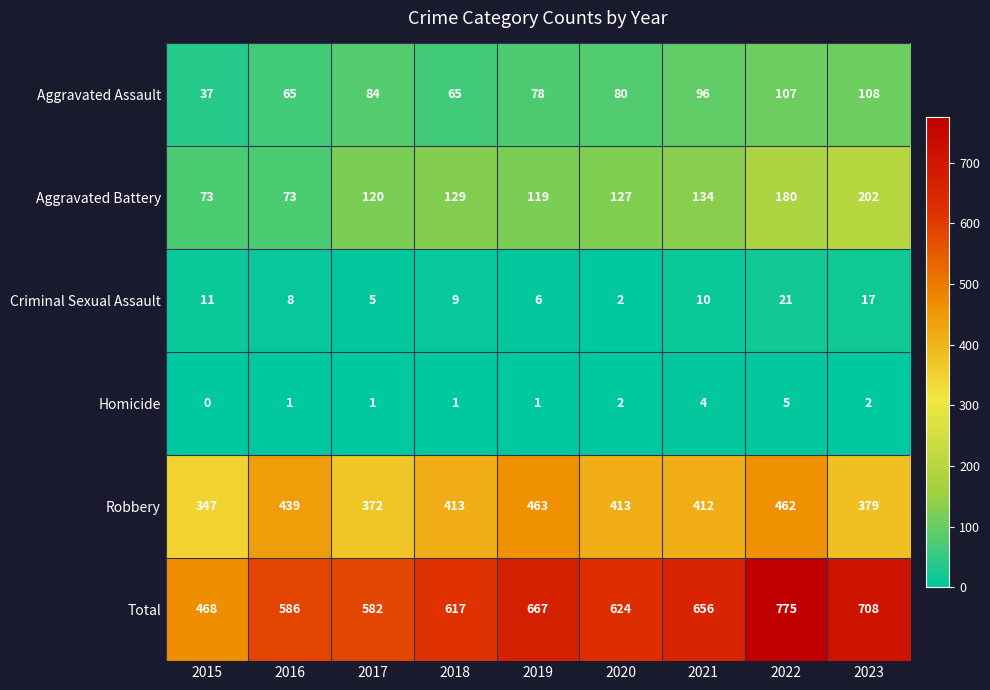

What is the sum of all Homicide values?

17